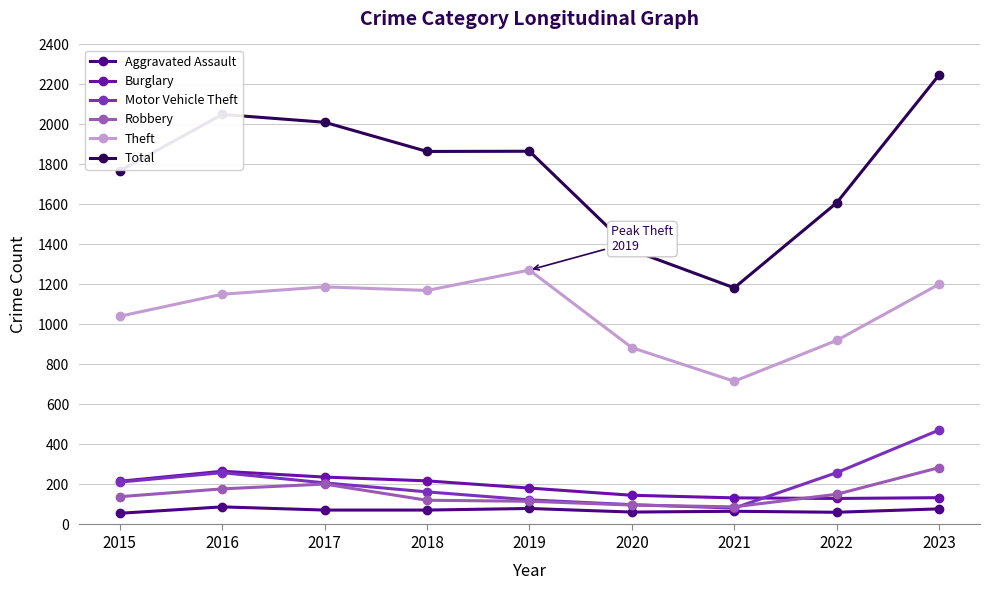

Is it true that Motor Vehicle Theft equals 259 at 2022?

True